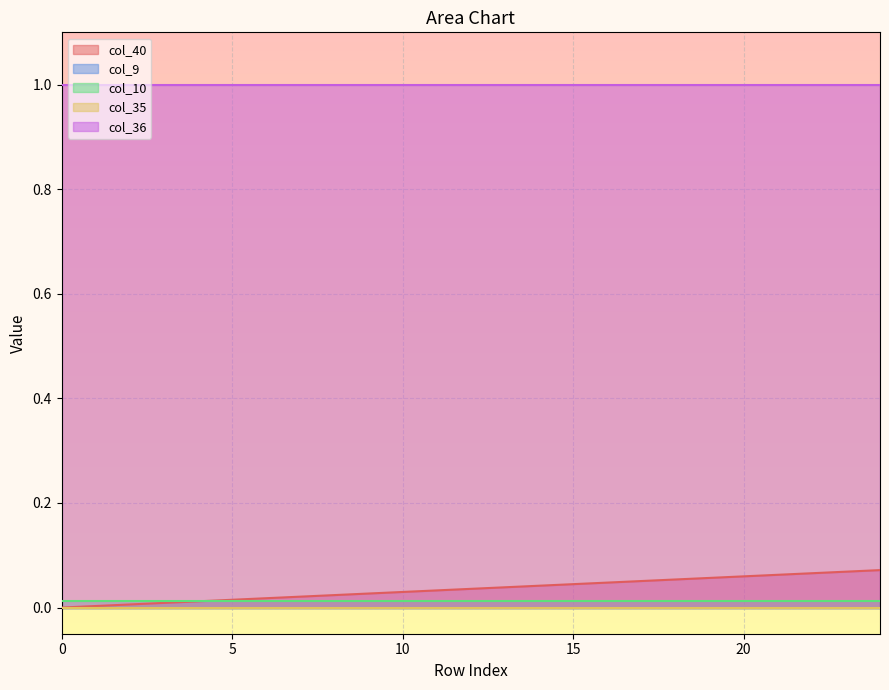

Does the chart display data point markers on the line(s)?

No